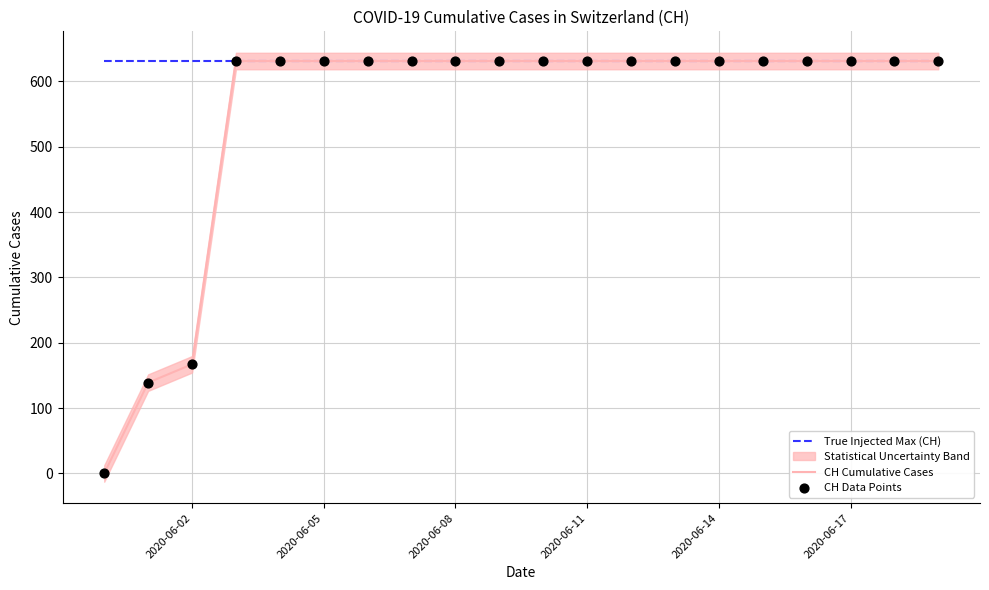

Which series has the widest spread of Y values?

CH Cumulative Cases